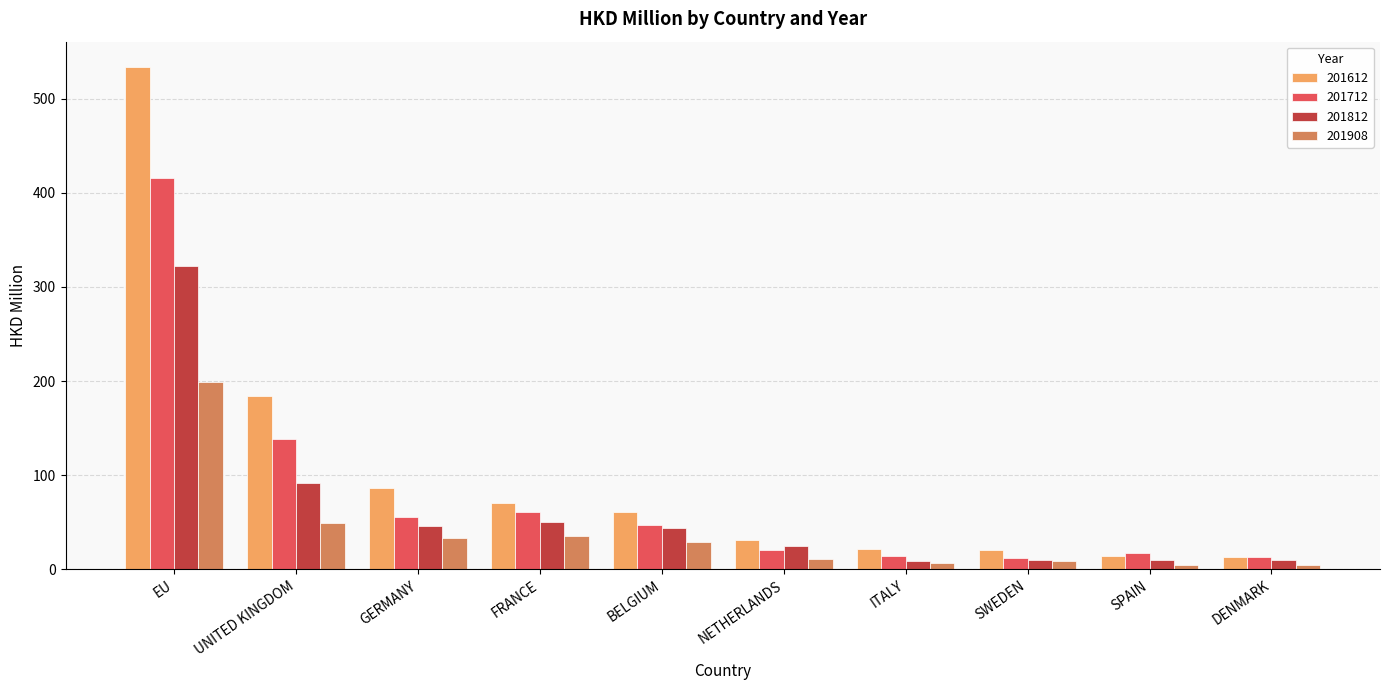

The 201812 series shows 92.1 at UNITED KINGDOM. True or false?

True